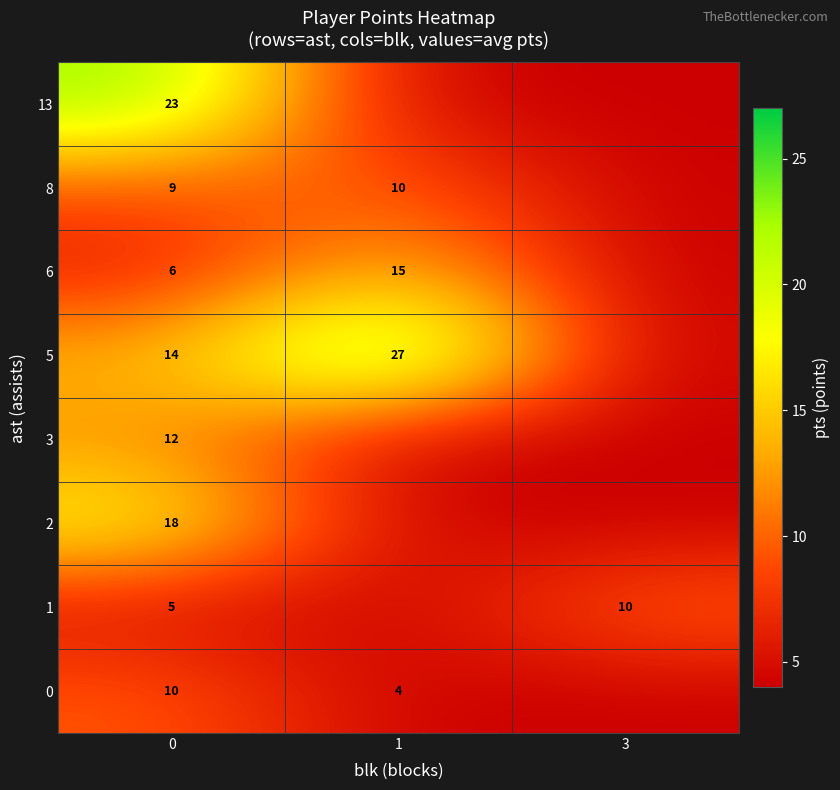

True or false: 1 has a value of 10 at 3.

True